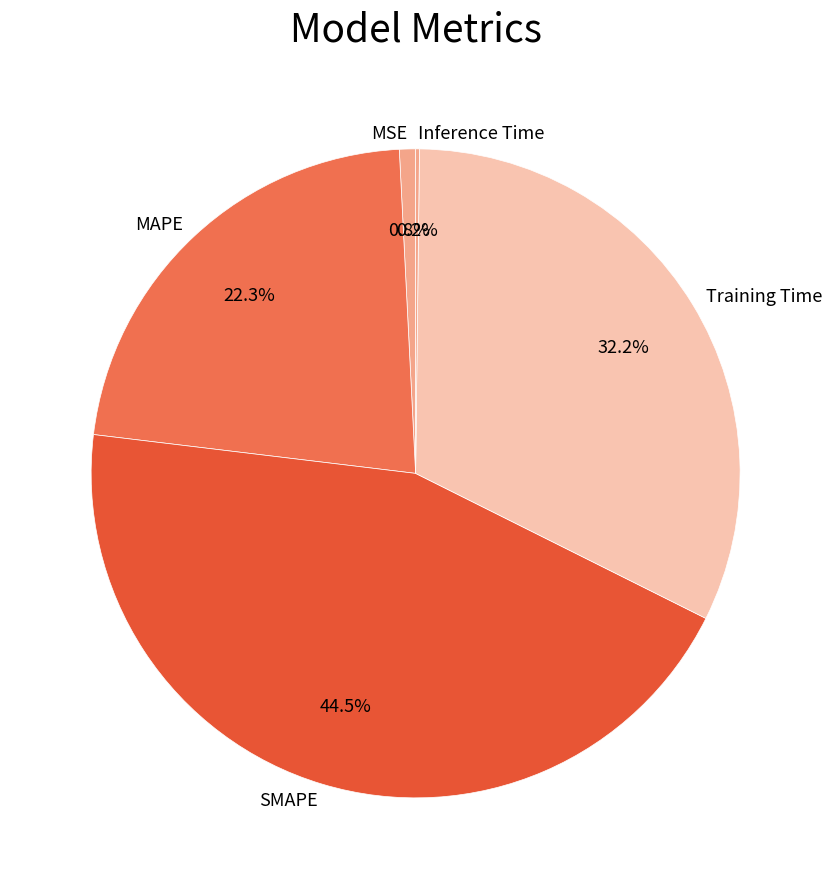

What percentage is the MSE slice, to the nearest percent?

1%